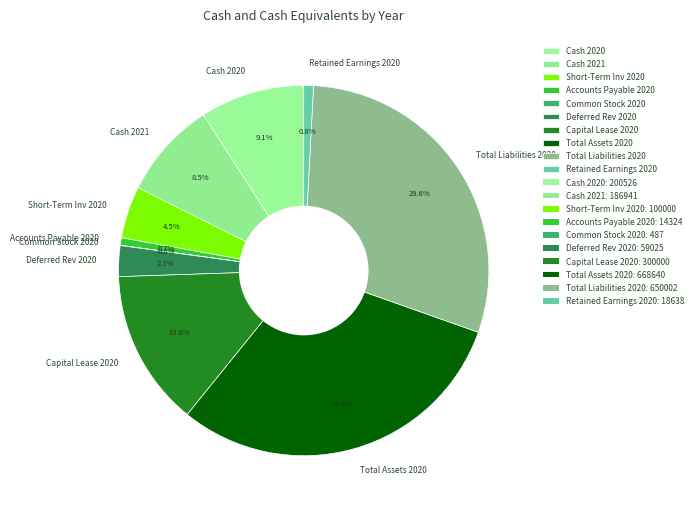

Which category has the biggest portion of the pie?

Total Assets 2020